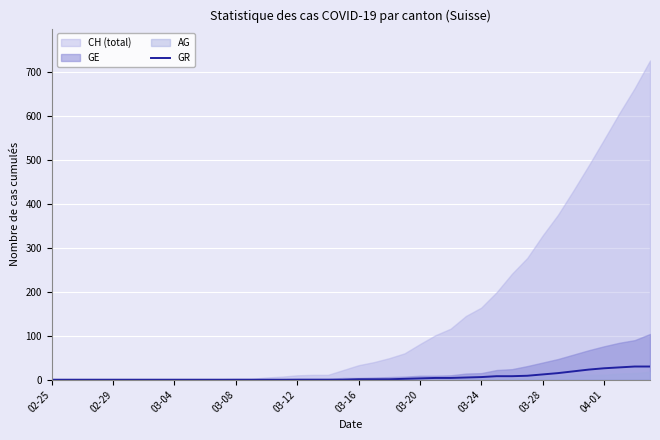

Which has a higher value, 03-16 or 12?

03-16